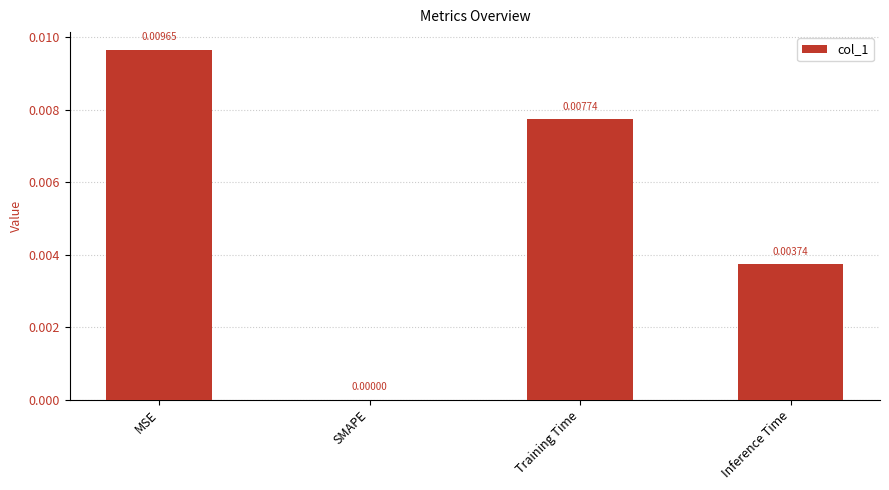

How many positive values are there?

3